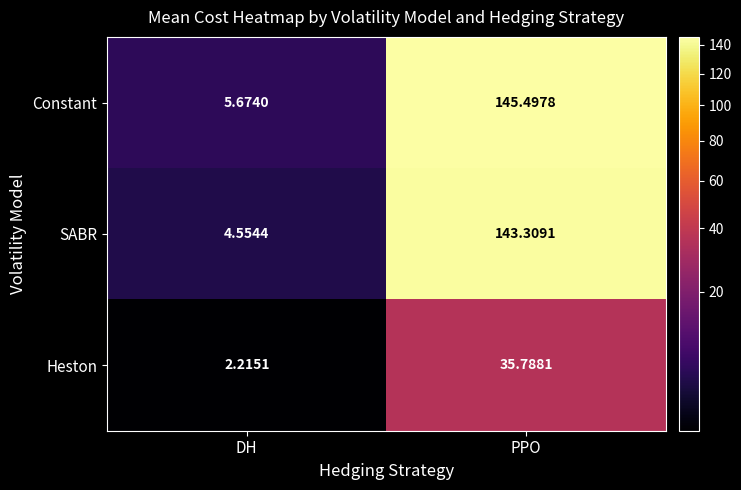

Which series has the largest total across all categories?

Constant